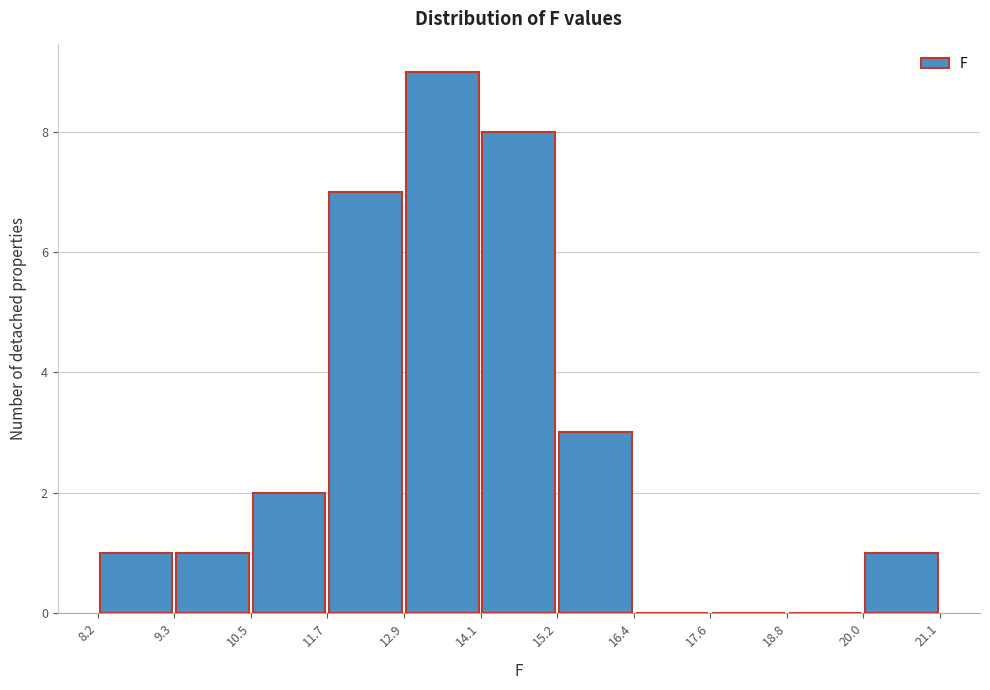

Reading left to right, transcribe this chart: for each bar, give the range it covers on the x-axis and its height. The values are not printed on the chart, so give them approximately, as read against the axis.

8.2 to 9.3: 1
9.3 to 10.5: 1
10.5 to 11.7: 2
11.7 to 12.9: 7
12.9 to 14.1: 9
14.1 to 15.2: 8
15.2 to 16.4: 3
16.4 to 17.6: 0
17.6 to 18.8: 0
18.8 to 20.0: 0
20.0 to 21.1: 1